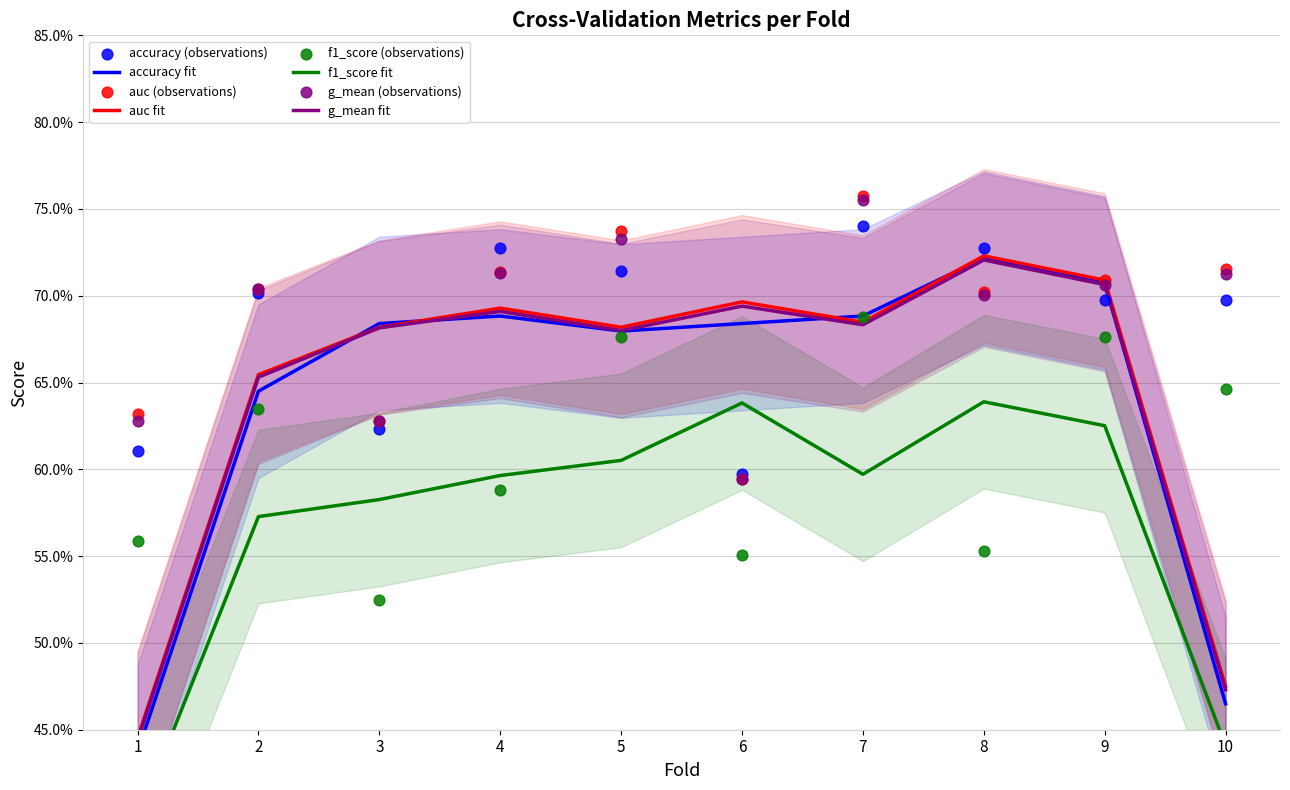

Which series reaches the minimum Y coordinate?

f1_score